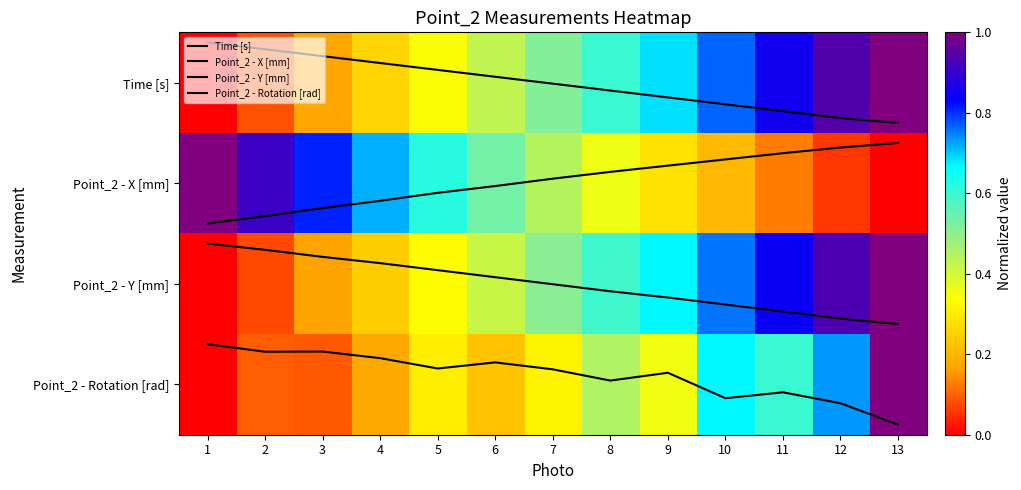

How many categories are shown in the chart?

13